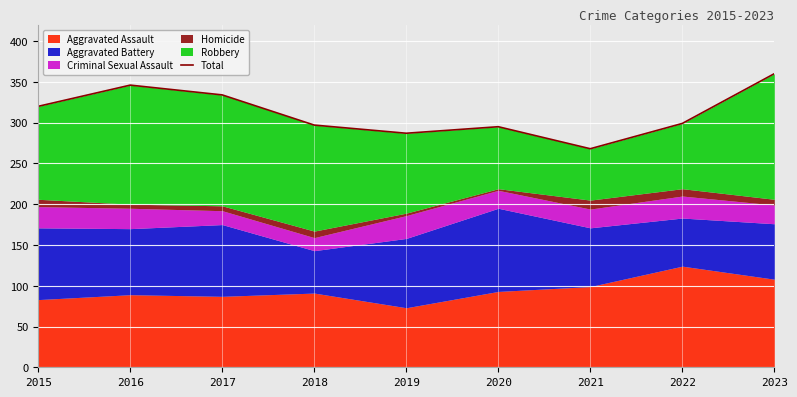

How many interior local valleys (lower than both neighbors) does the data have?

2